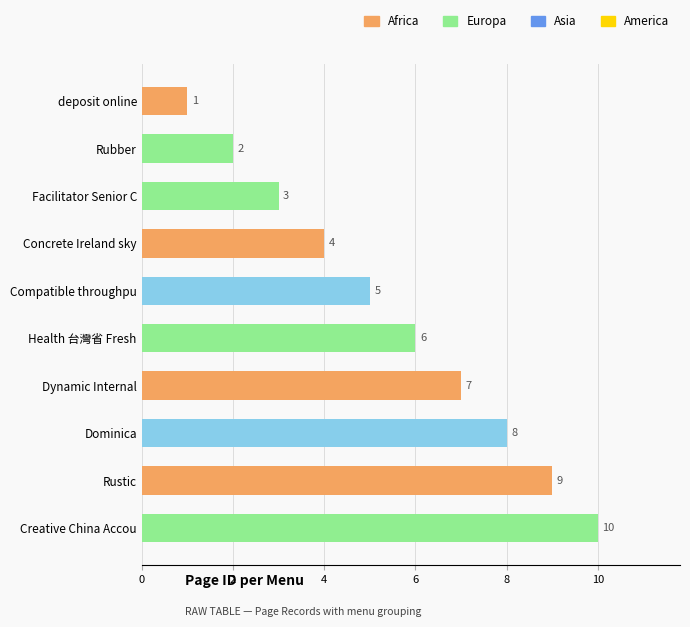

The chart shows a value of 9 at Rustic. True or false?

True